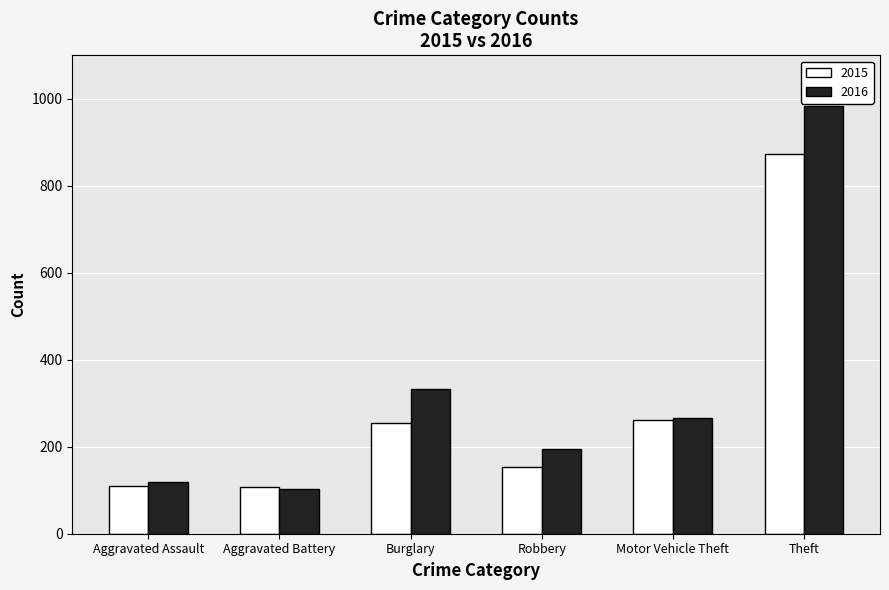

What is the value of the 2016 bar at the 4th from the left?

194